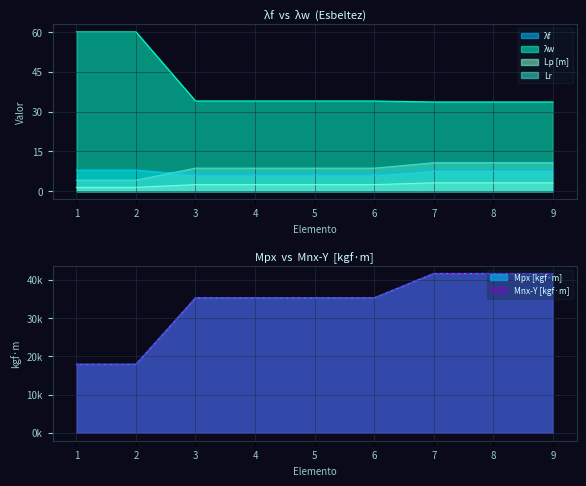

Read the Lp [m] value at 5.

2.5